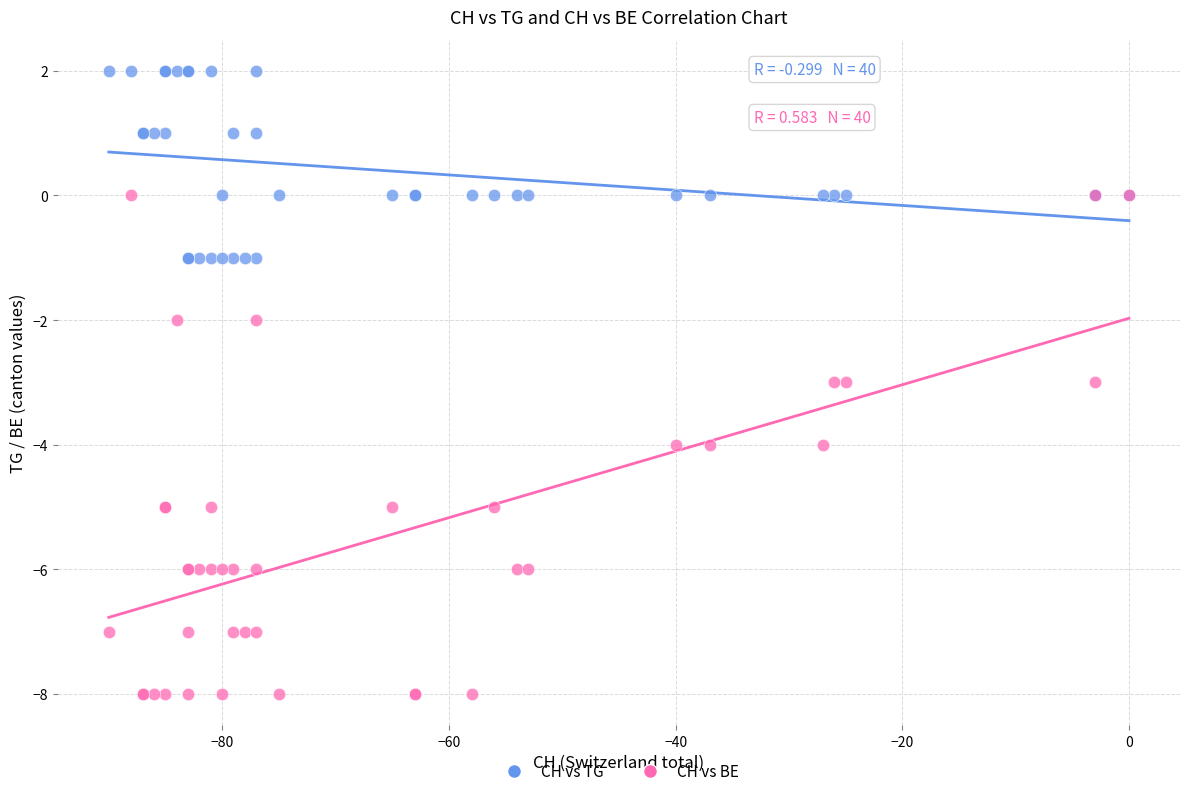

Which series contains the highest Y value?

CH vs TG